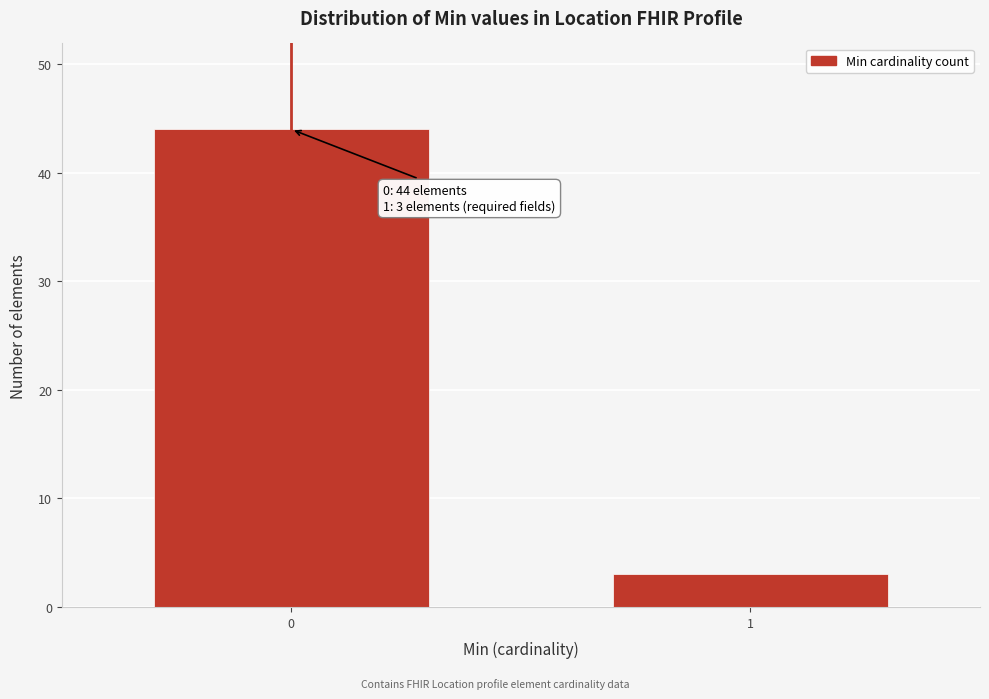

Reading left to right, extract all data points from this chart.

44	3